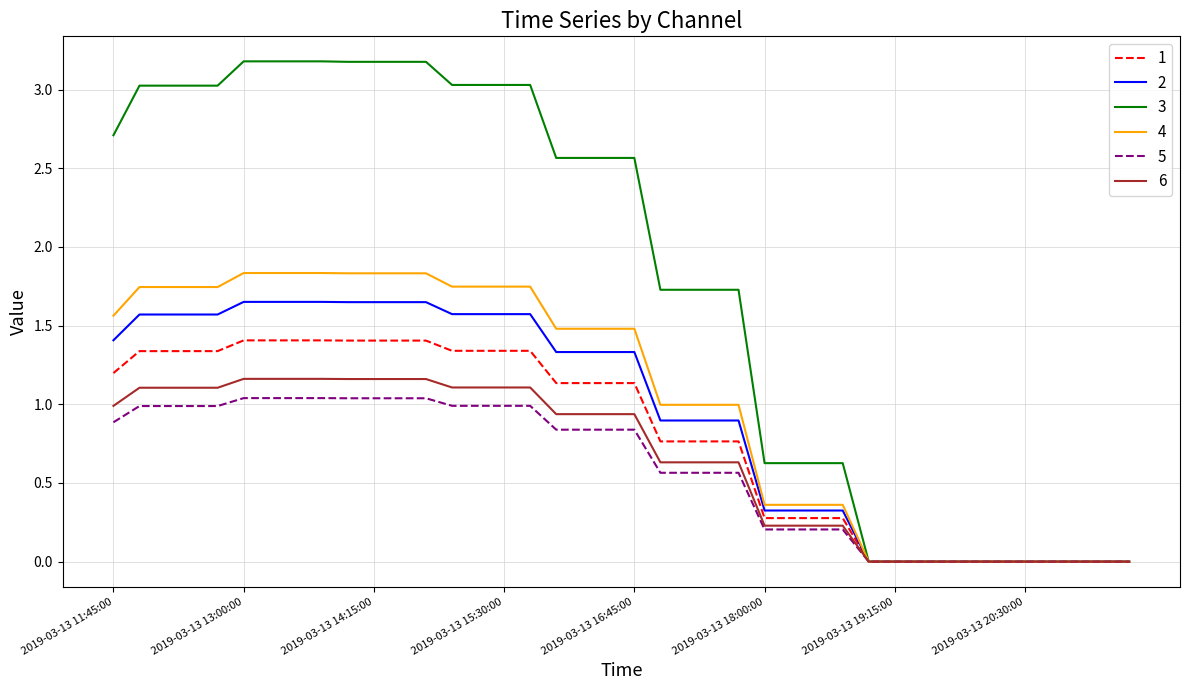

Which series has the largest total across all categories?

3